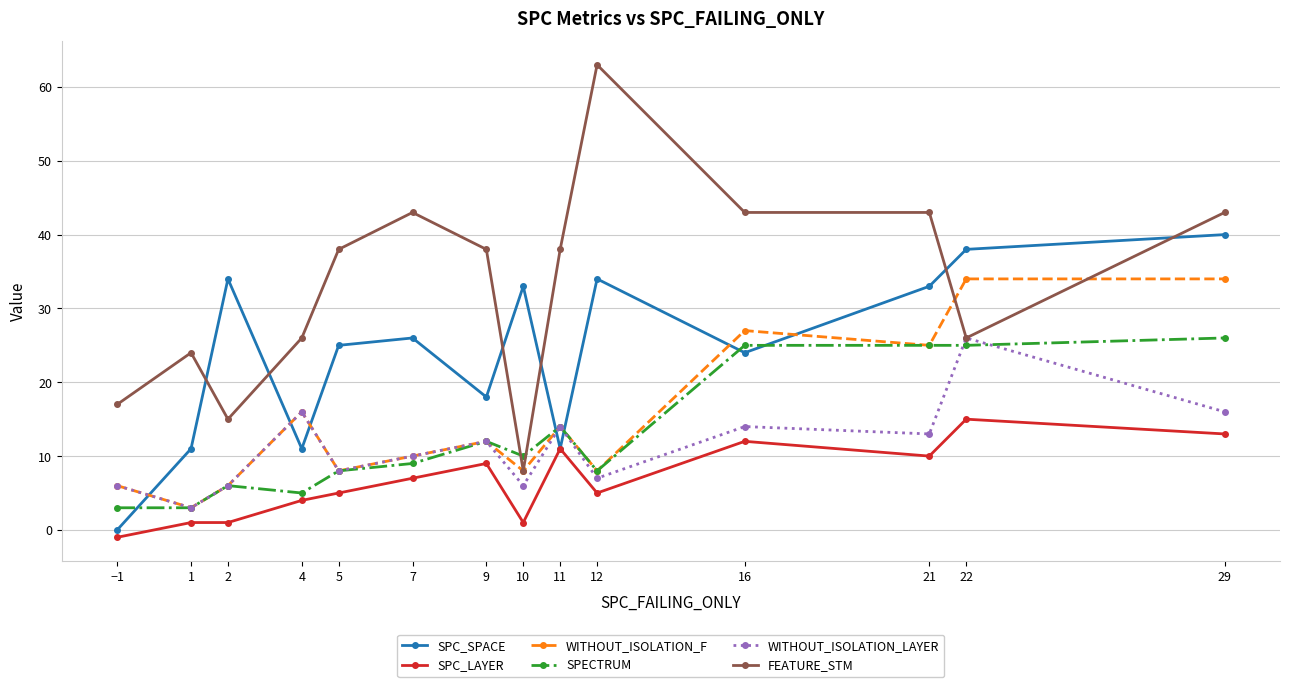

True or false: SPECTRUM and SPC_SPACE cross at least once.

True